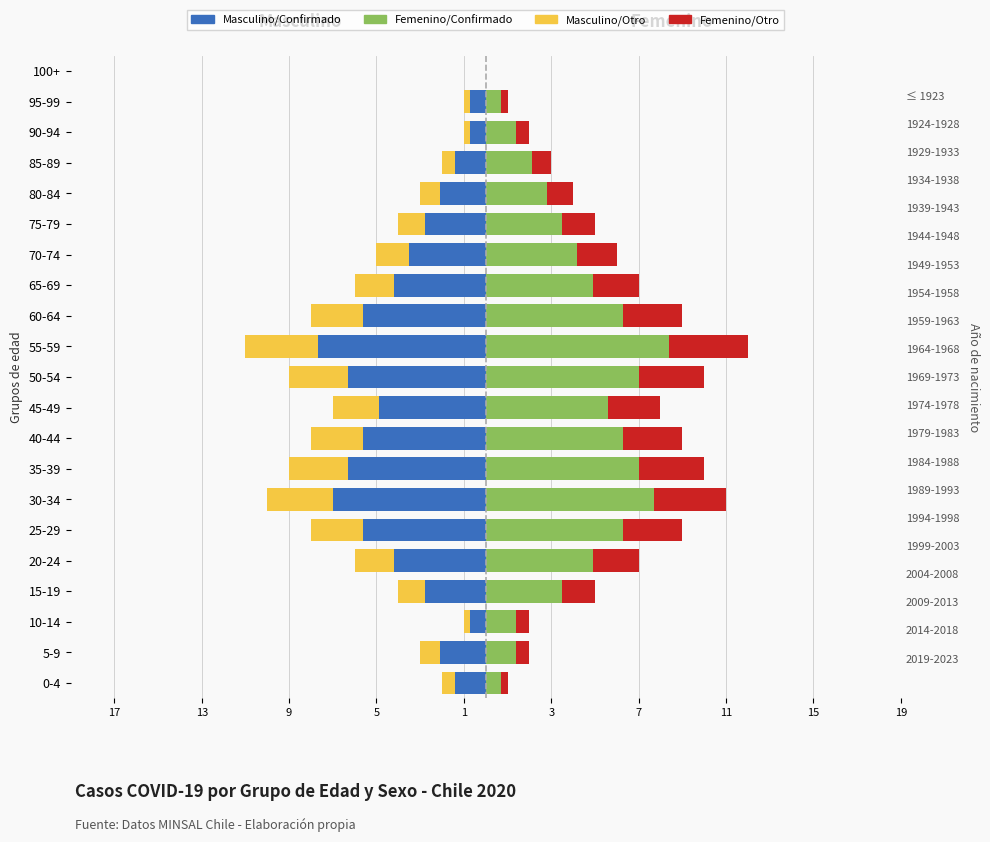

What is the average value of the Femenino/Otro series?

1.8